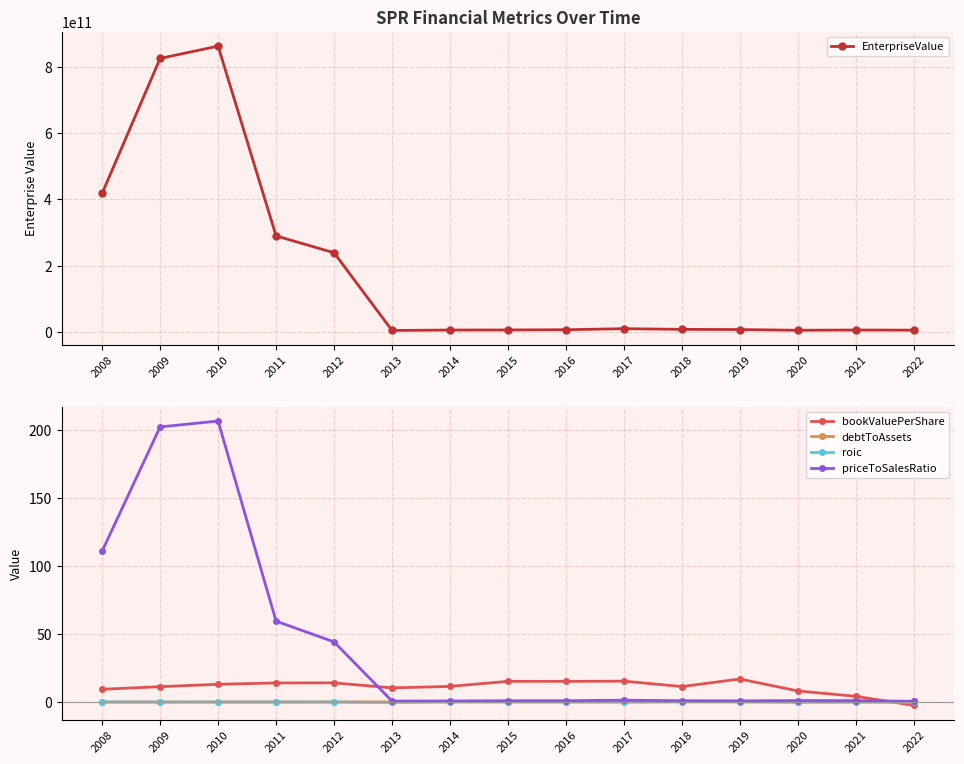

Is the value of bookValuePerShare at 2011 greater than the value of debtToAssets at 2015?

Yes